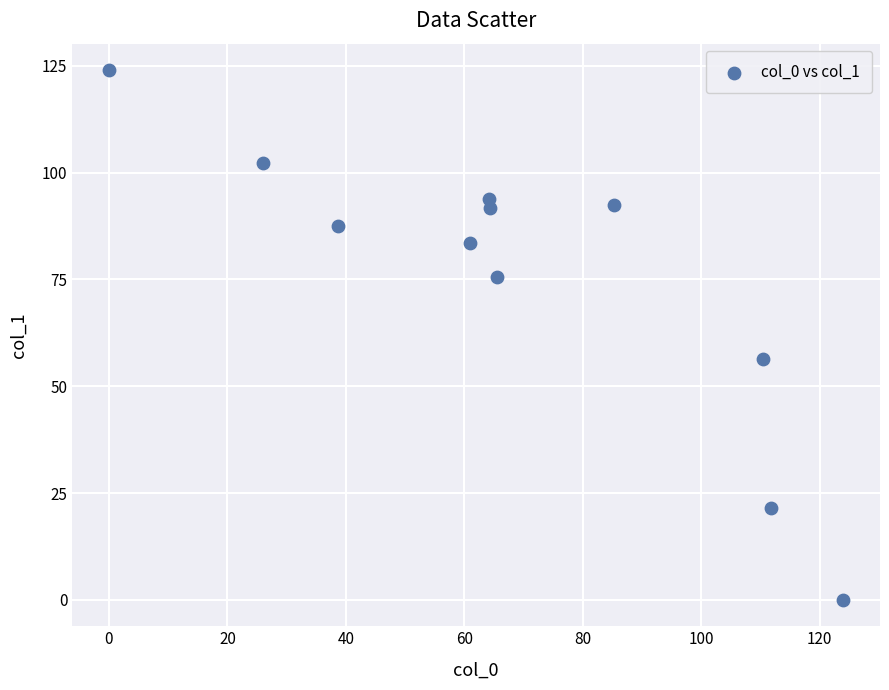

What is the range of Y values (max minus min)?

124.0